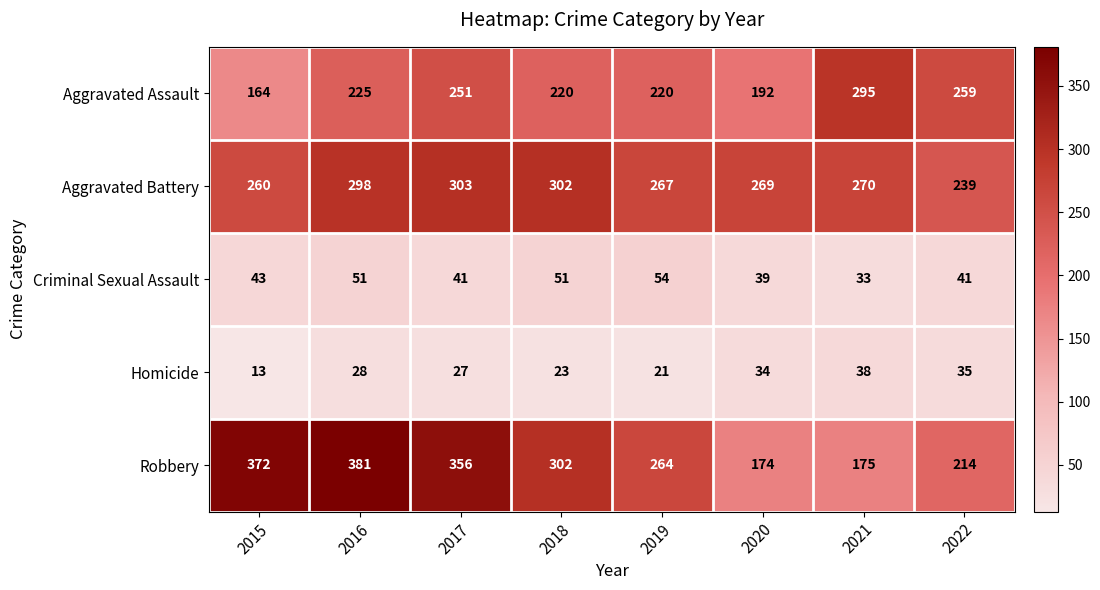

What is the minimum value for Aggravated Assault?

164